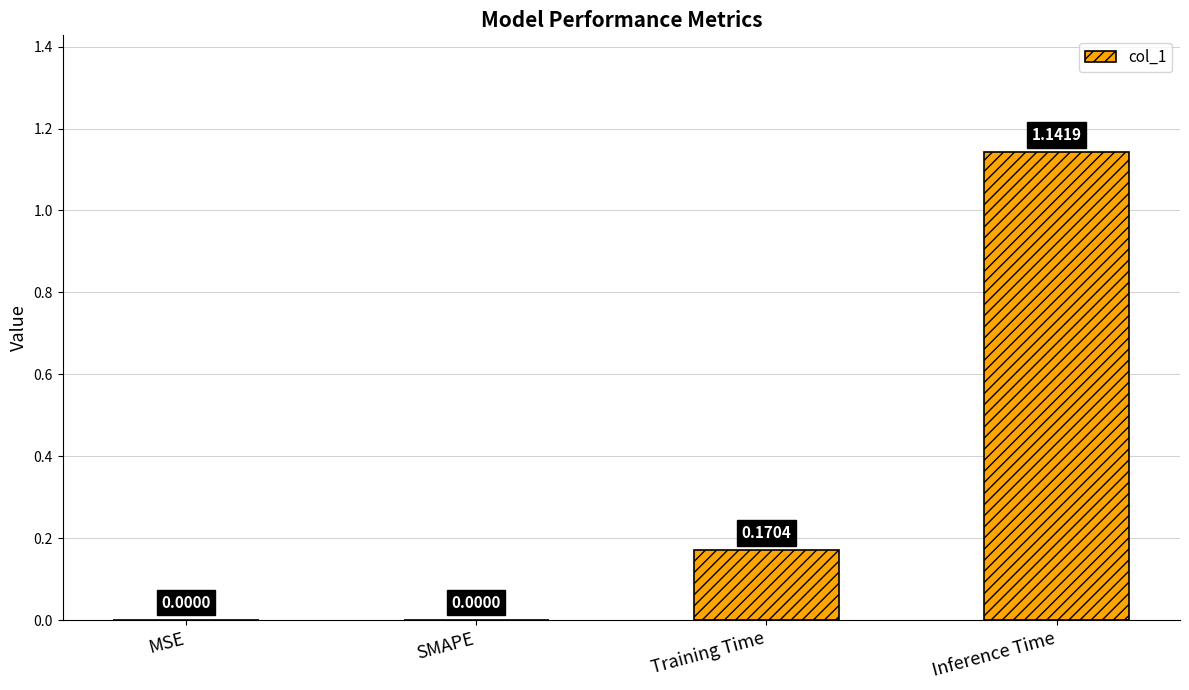

How many values are between 0 and 1?

3